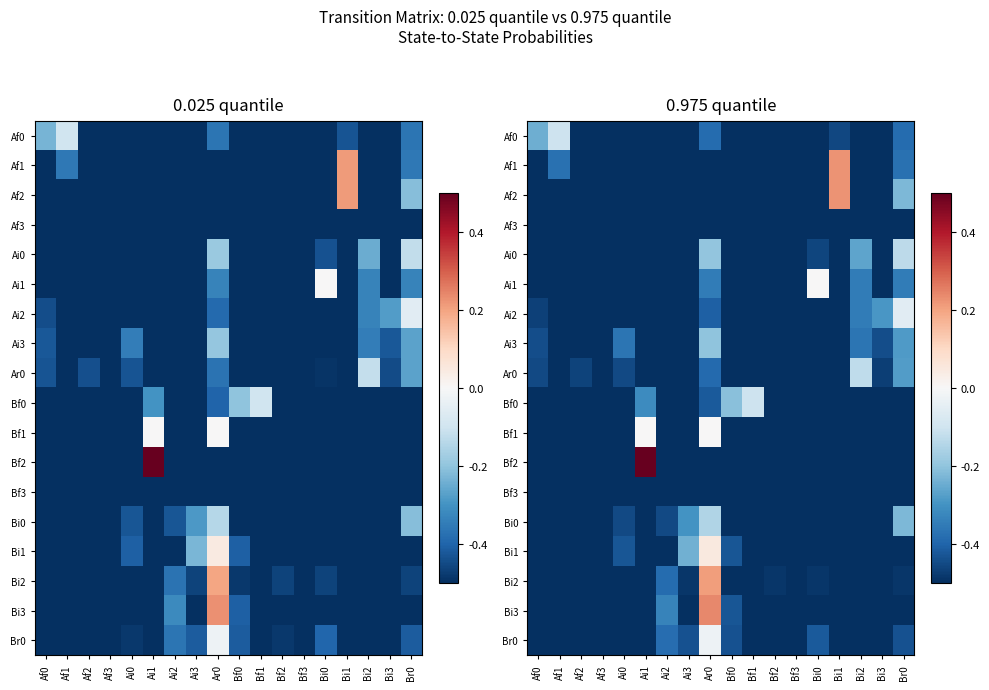

What is the sum of all Ai3 values?

-8.1